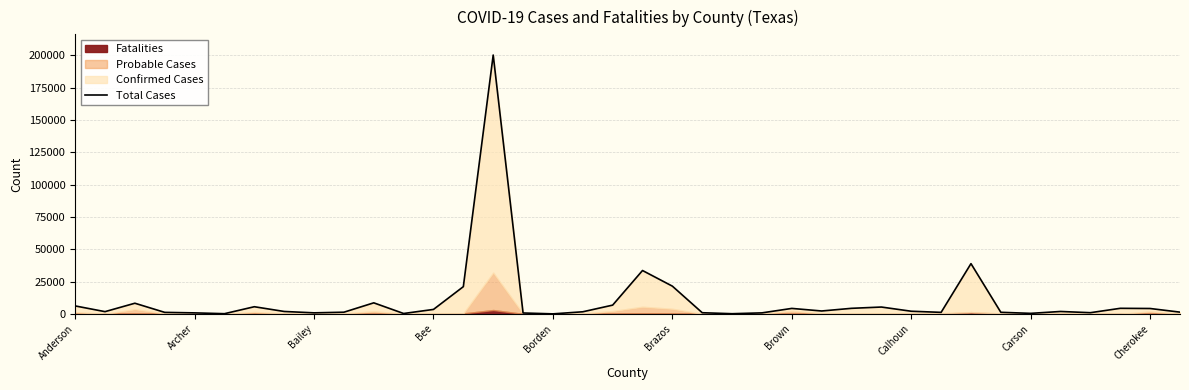

Where does the data first go above 1877?

Anderson